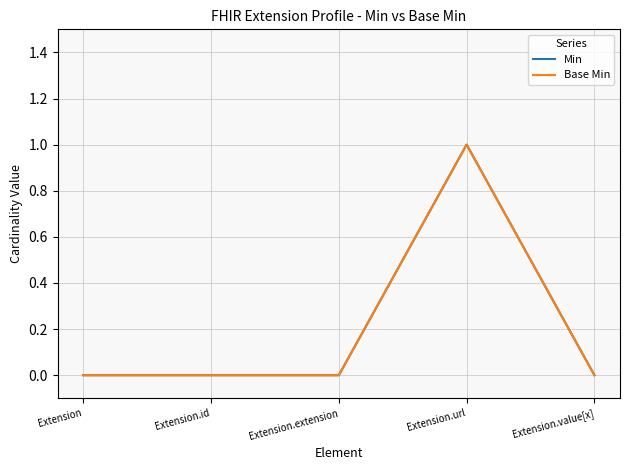

Which series has the widest spread of values?

Min